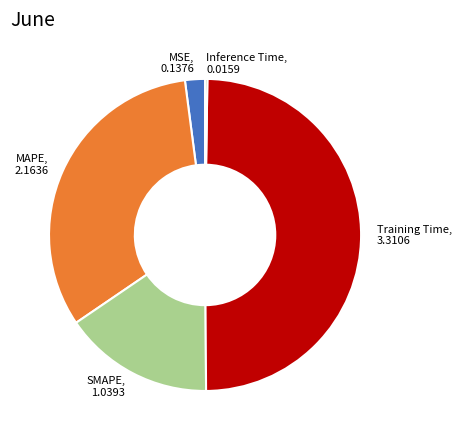

Approximately how many times larger is the value at SMAPE compared to Training Time?

0.3